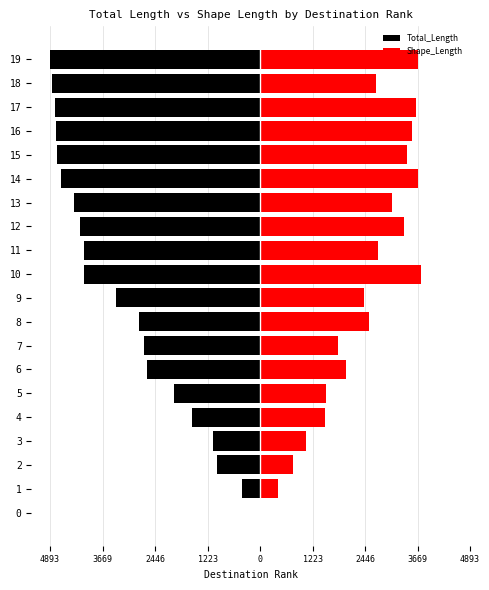

Where does the Shape_Length series first go above 2710?

10